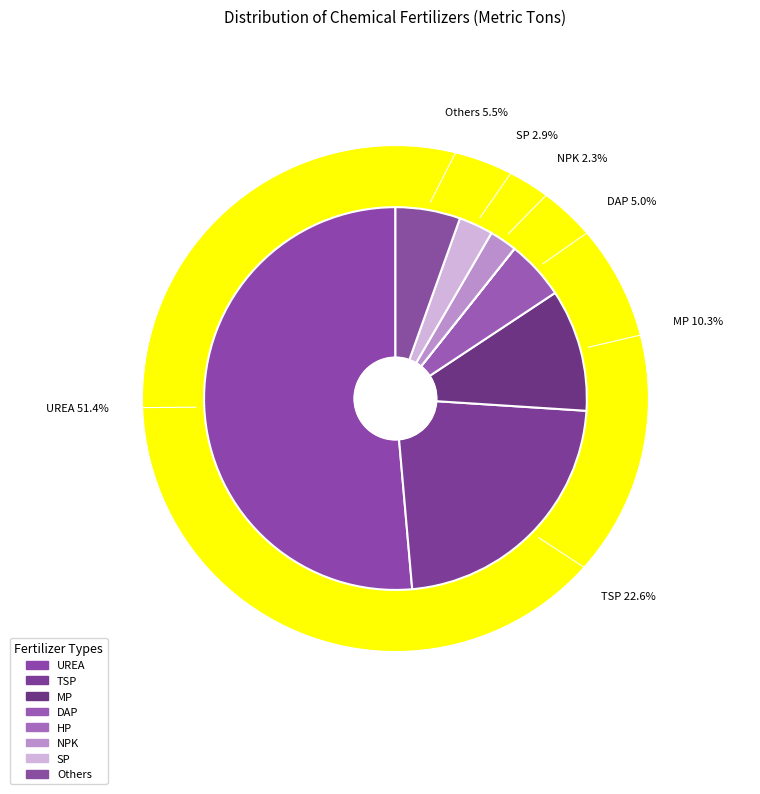

Is SP the majority of the pie?

No